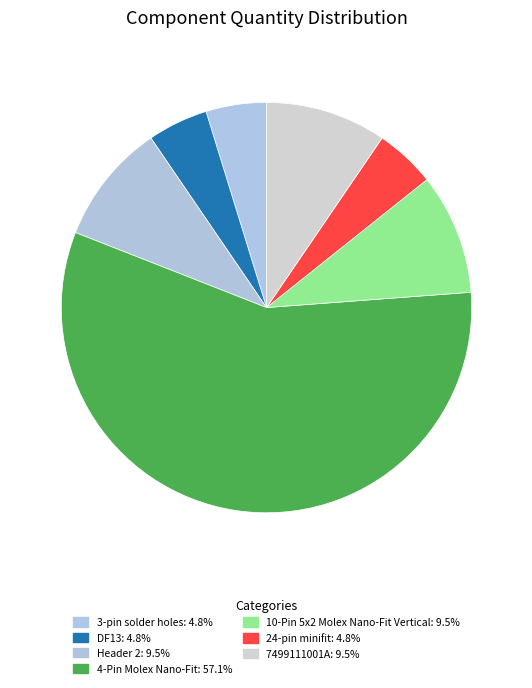

Approximately how many times larger is the value at Header 2 compared to 24-pin minifit?

2.0